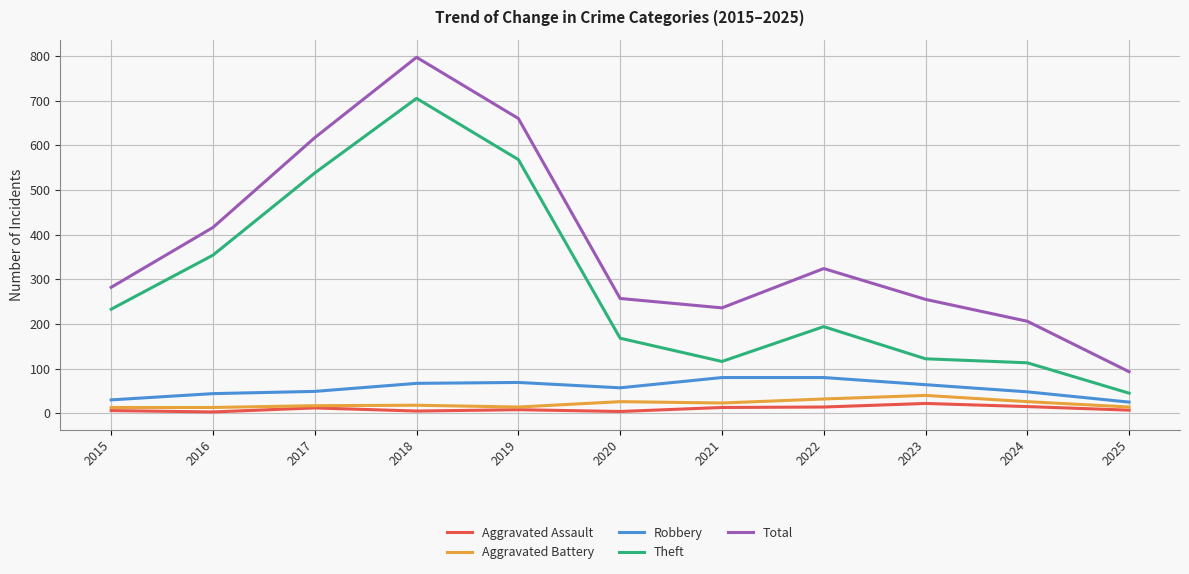

The Theft series shows 150 at 2024. True or false?

False